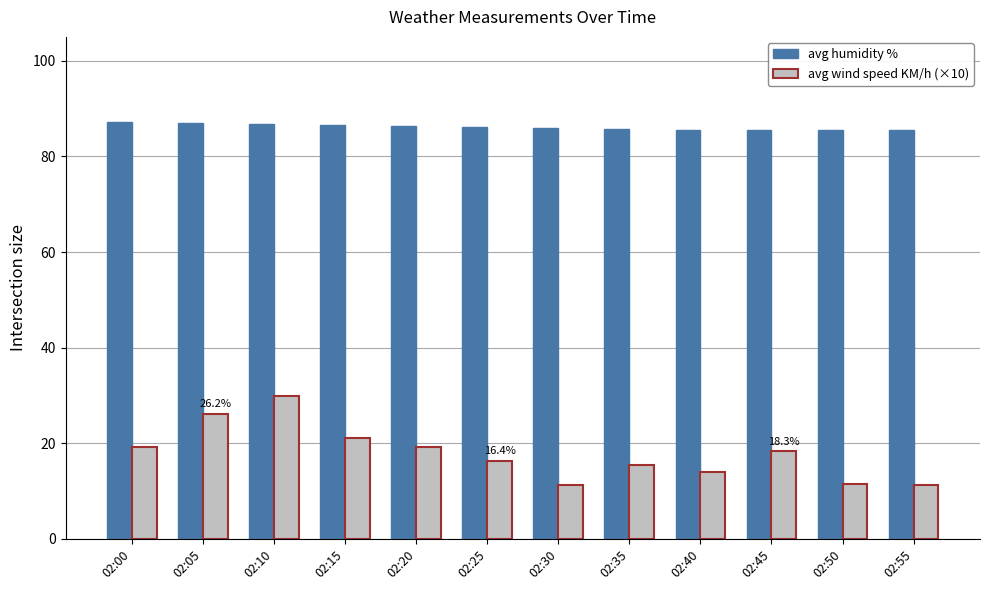

What is the difference between the maximum and minimum values in the avg wind speed KM/h (×10) series?

18.6